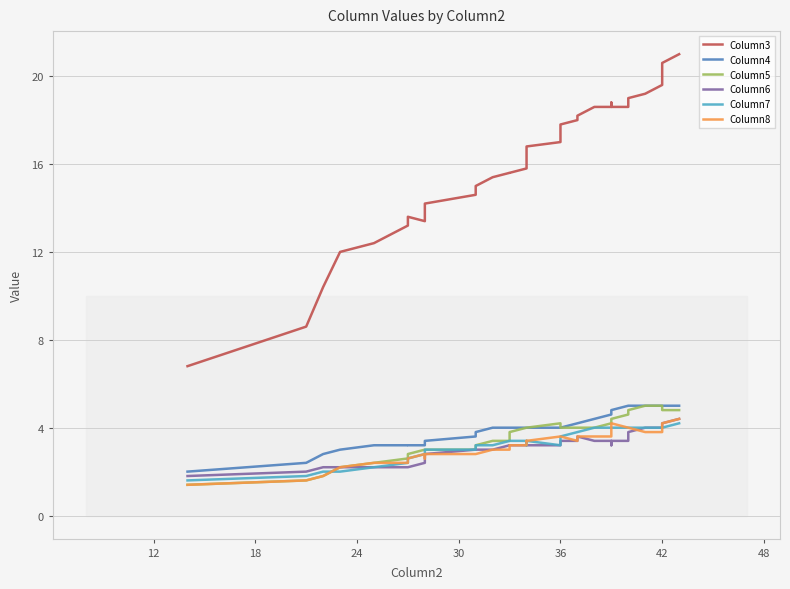

Count the number of data series in this chart.

6